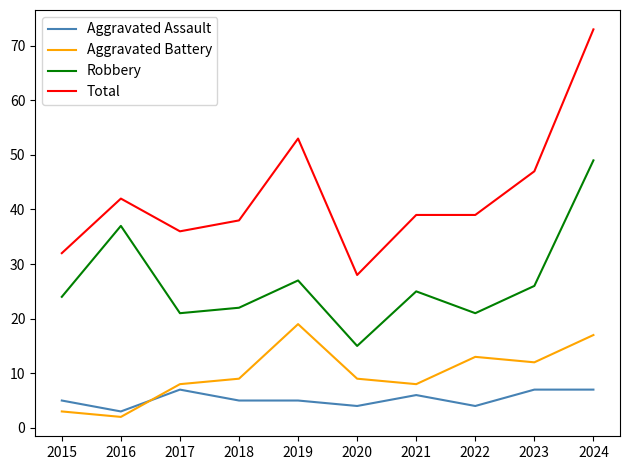

At which label does Total reach its peak?

2024